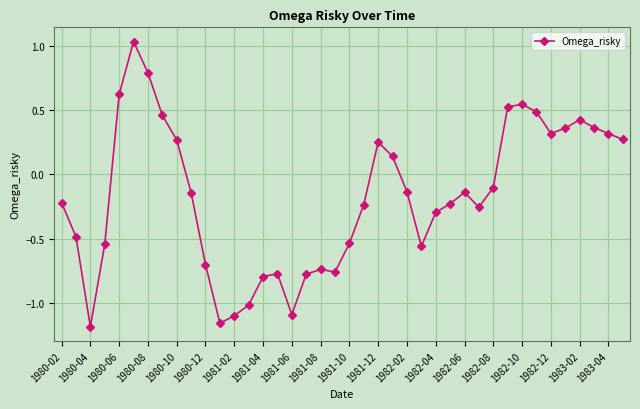

True or false: the data has more than 0 interior local peaks.

True